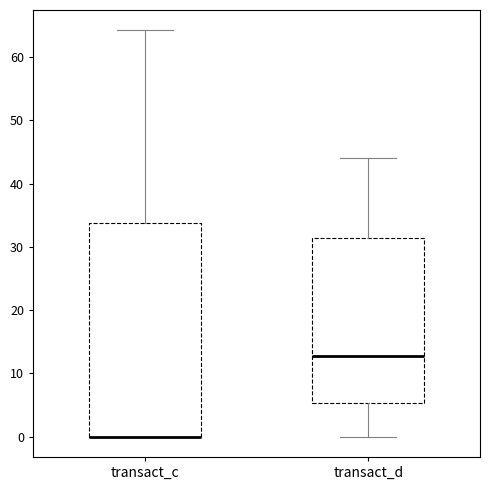

Where is the upper edge of the box for transact_c on the y-axis? The values are not printed on the chart, so give them approximately, as read against the axis.

34